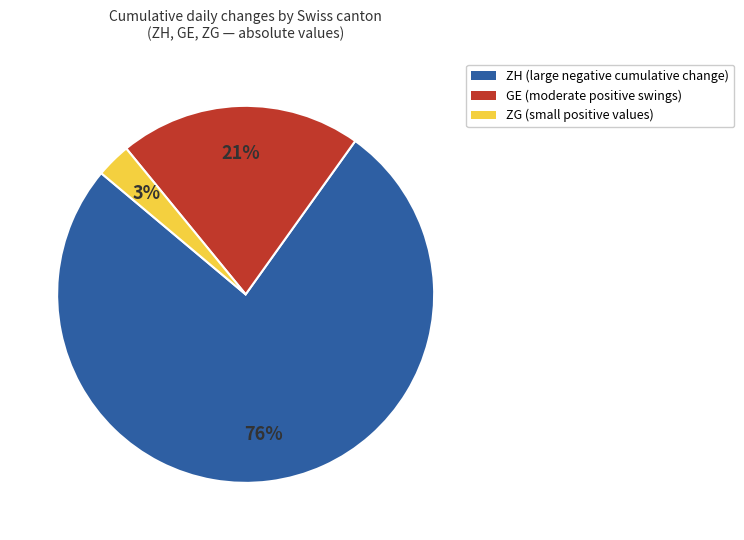

Does any single category account for the majority?

Yes